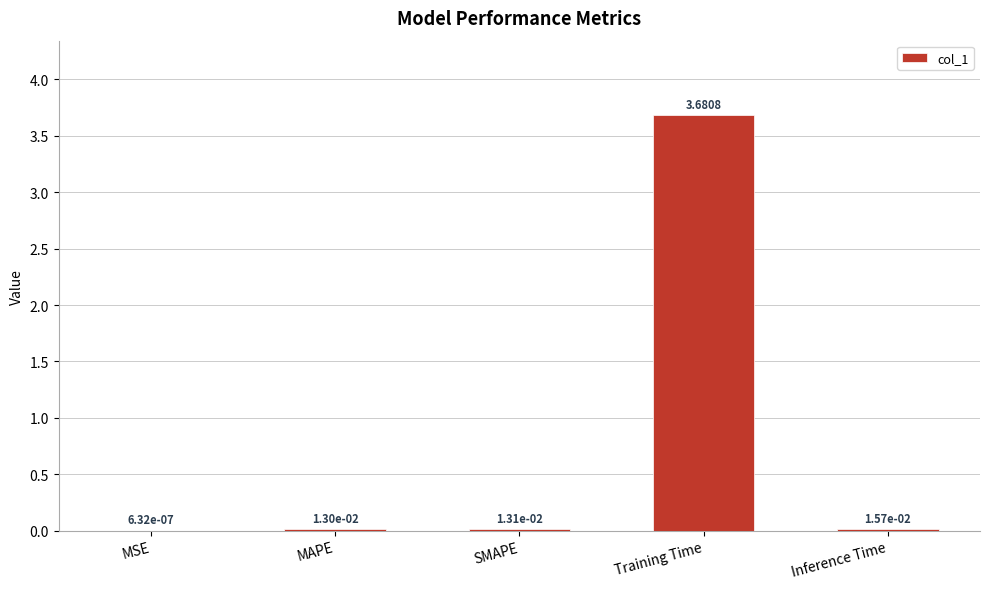

Which has a higher value, Inference Time or MSE?

Inference Time